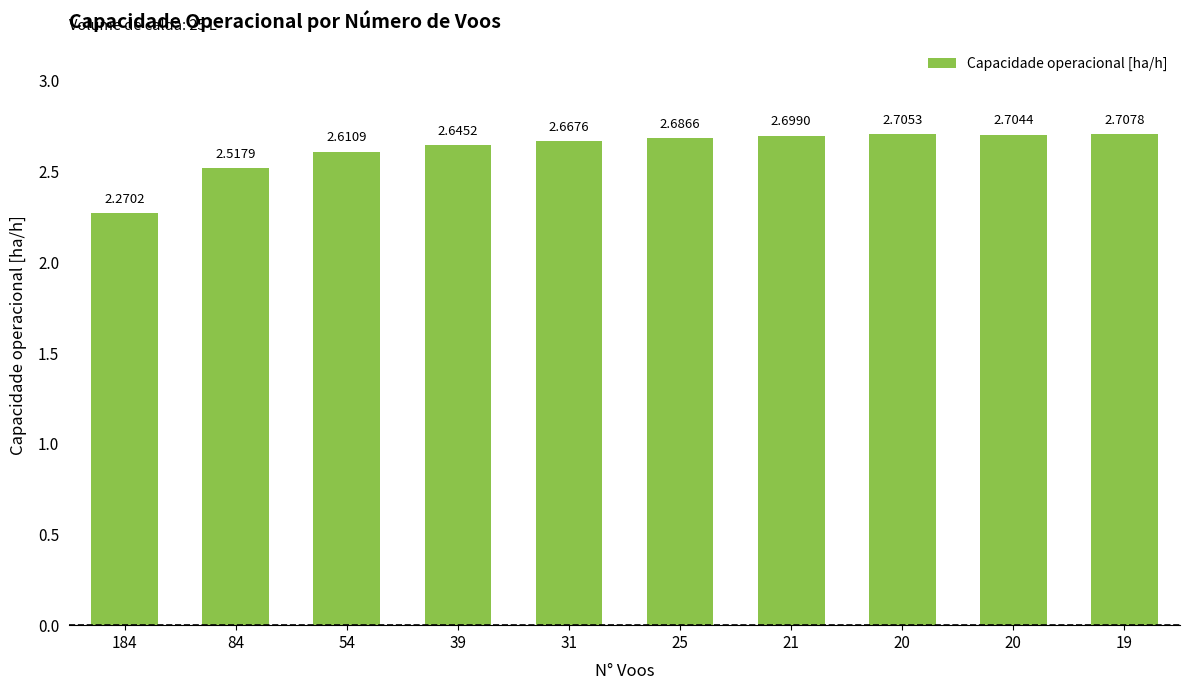

The value at 31 is 2.7. True or false?

True